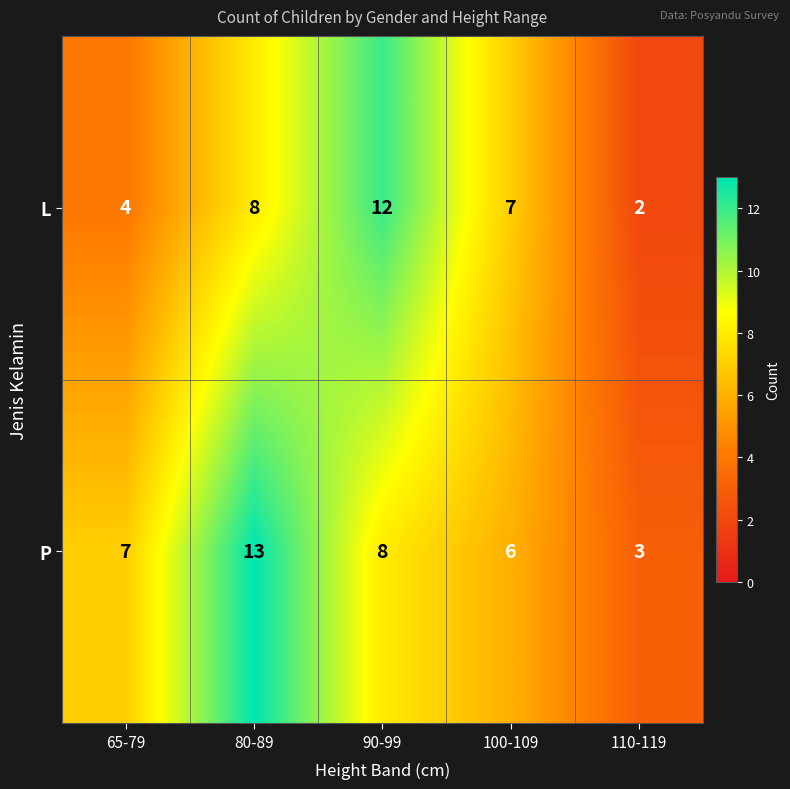

Reading left to right, transcribe all the data shown in this chart.

L: 65-79=4	80-89=8	90-99=12	100-109=7	110-119=2
P: 65-79=7	80-89=13	90-99=8	100-109=6	110-119=3